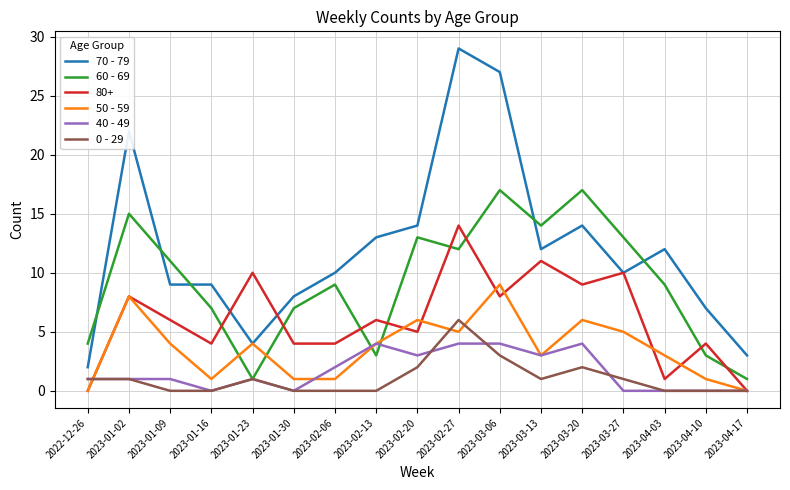

What position from the right is 2023-04-03?

3